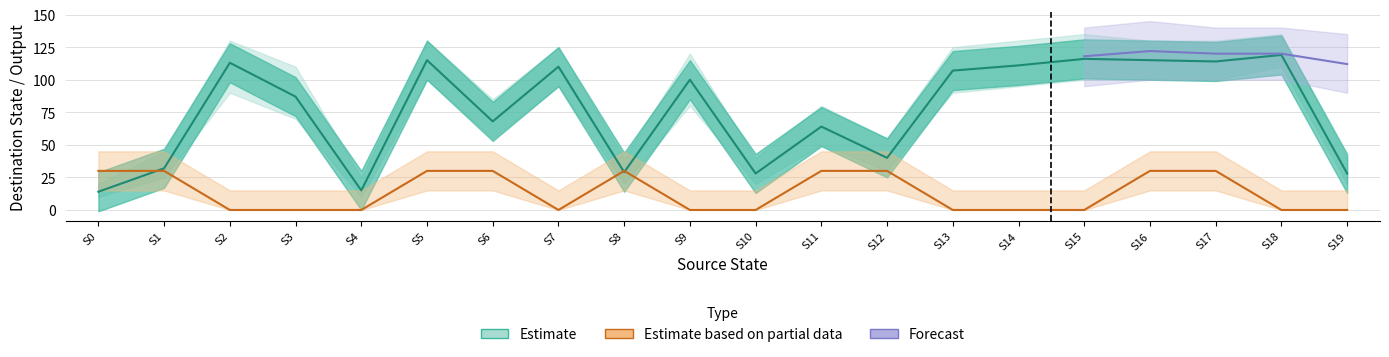

Does the chart display data point markers on the line(s)?

No